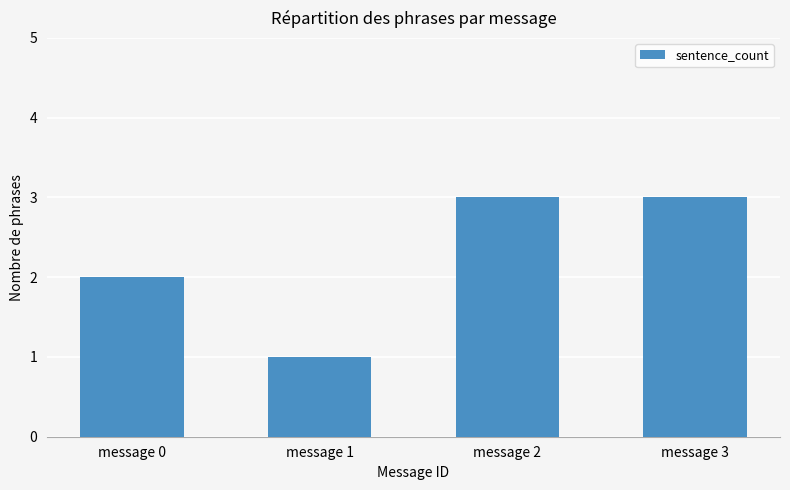

How many bars are there in total?

4